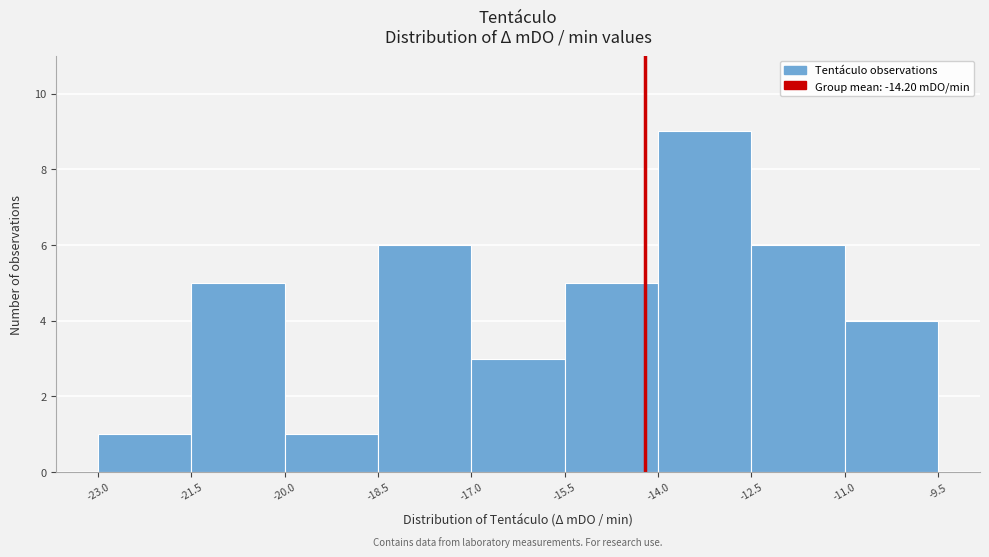

Reading left to right, transcribe this chart: for each bar, give the range it covers on the x-axis and its height. The values are not printed on the chart, so give them approximately, as read against the axis.

-23.0 to -21.5: 1
-21.5 to -20.0: 5
-20.0 to -18.5: 1
-18.5 to -17.0: 6
-17.0 to -15.5: 3
-15.5 to -14.0: 5
-14.0 to -12.5: 9
-12.5 to -11.0: 6
-11.0 to -9.5: 4